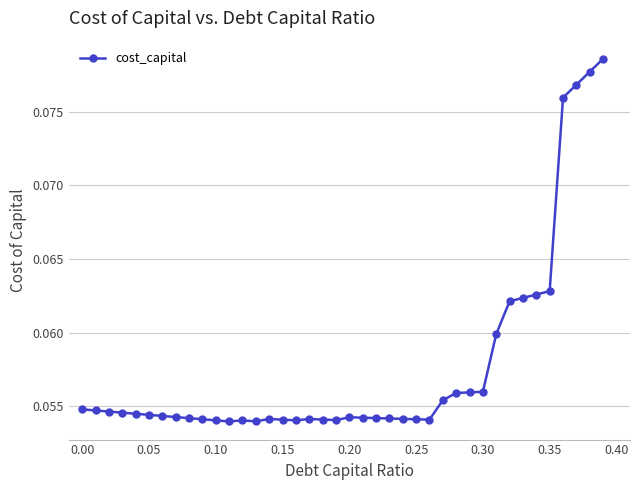

True or false: the data has more than 0 interior local peaks.

True